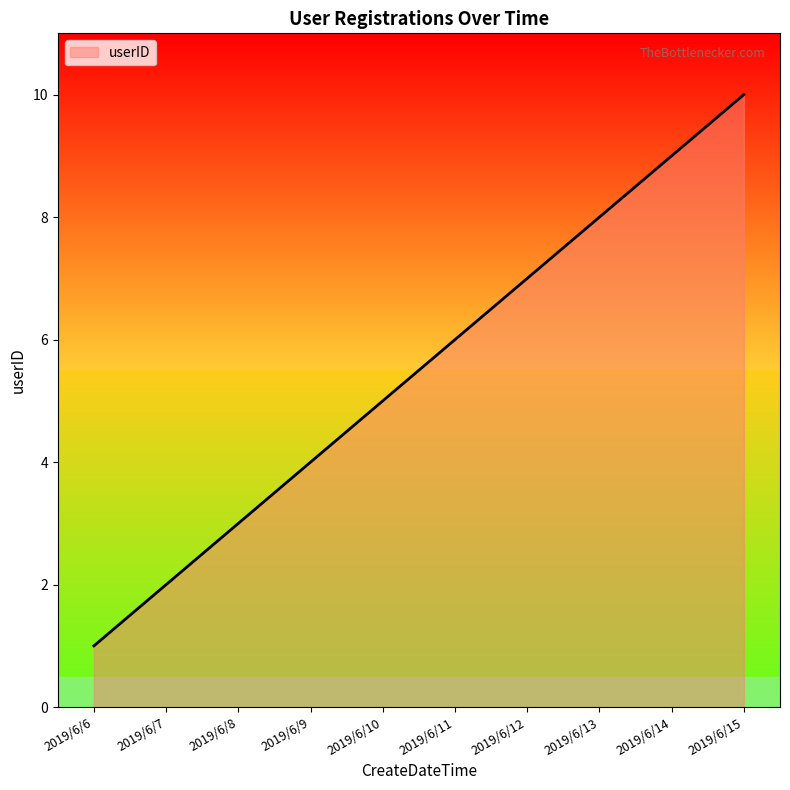

Is it true that the value at 2019/6/7 is 2?

True